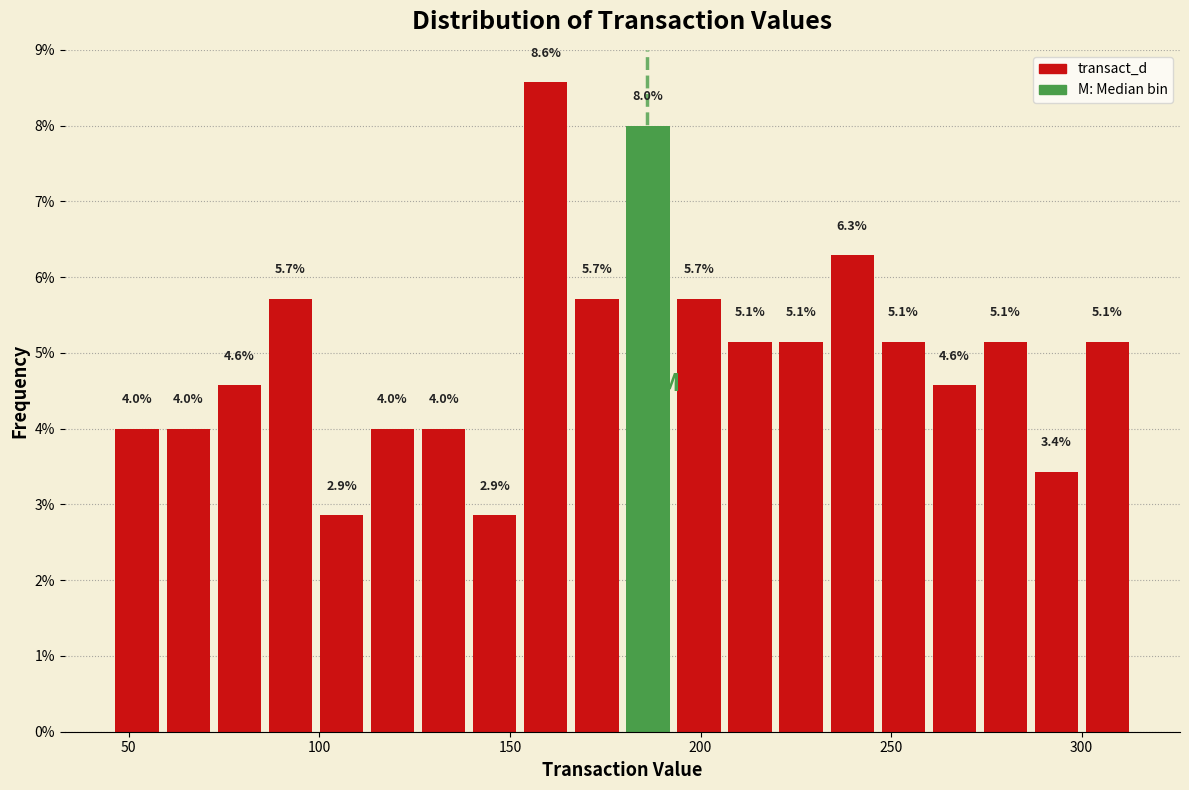

Read against the x-axis, roughly where is the centre of the tallest bar?

160